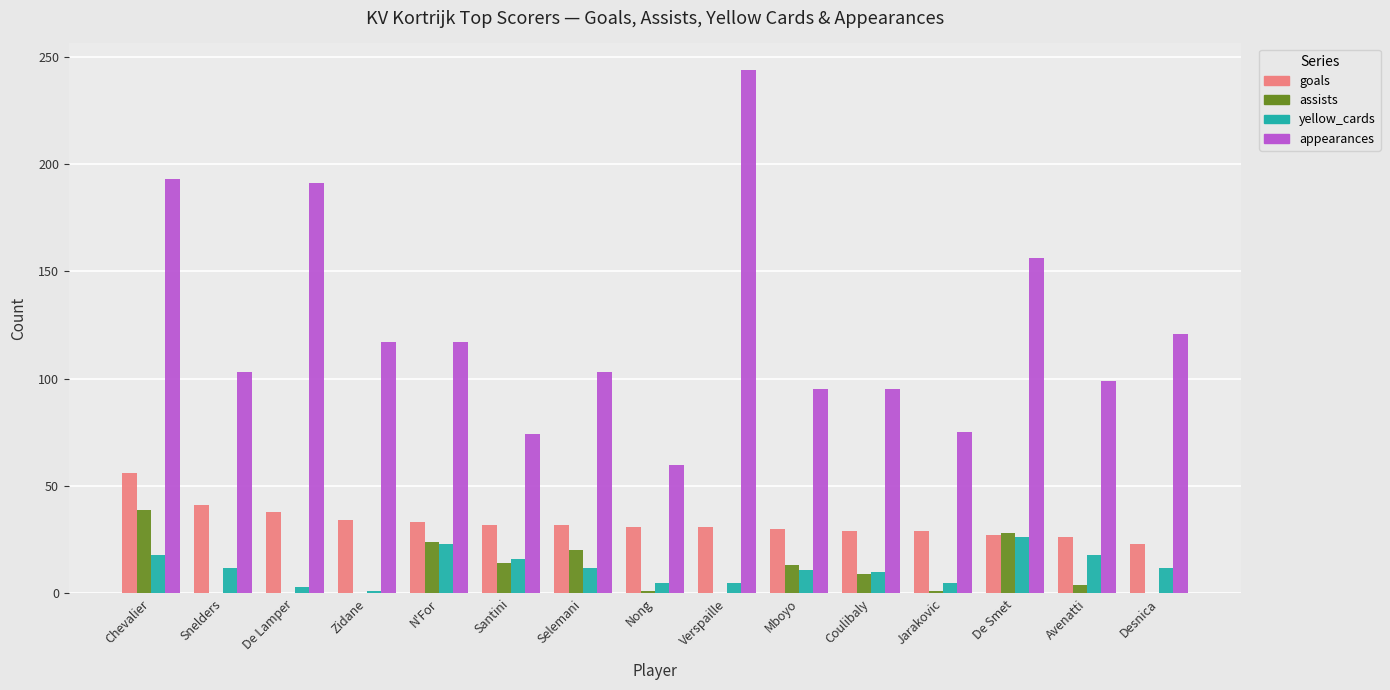

The value of appearances at Snelders is 103. True or false?

True